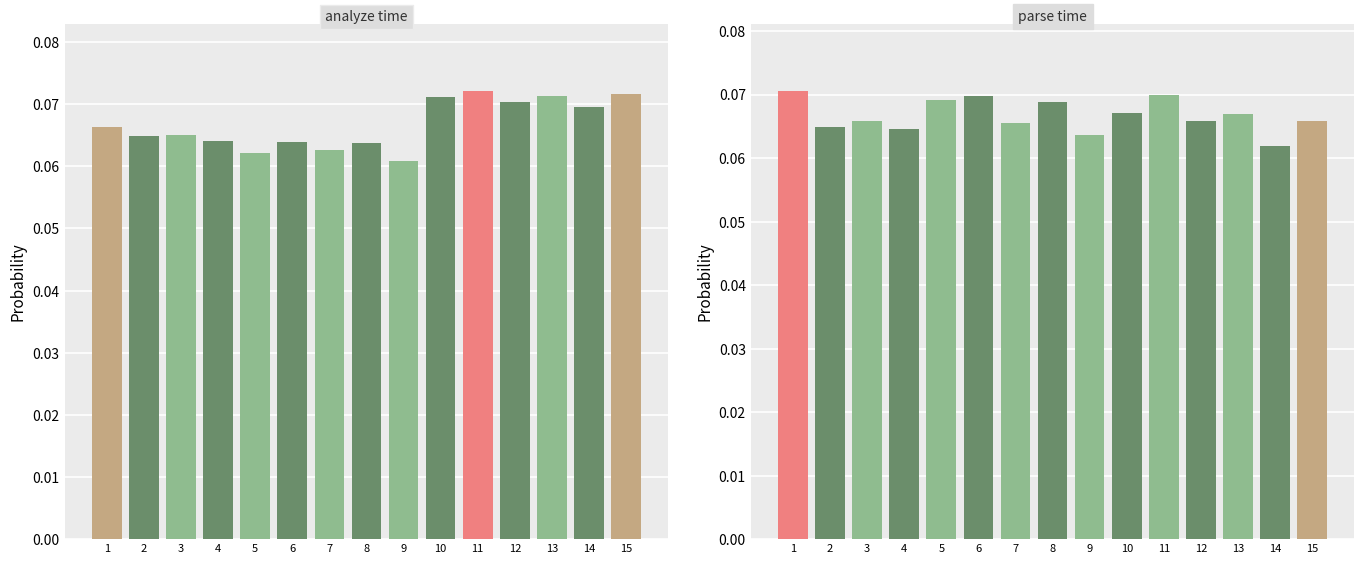

What is the minimum value shown in the chart?

0.1